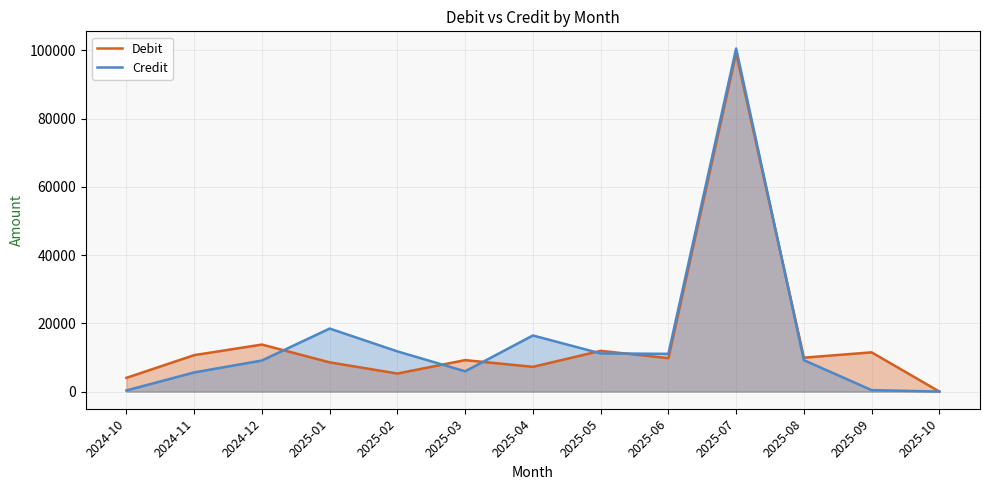

How many lines are shown in the chart?

2